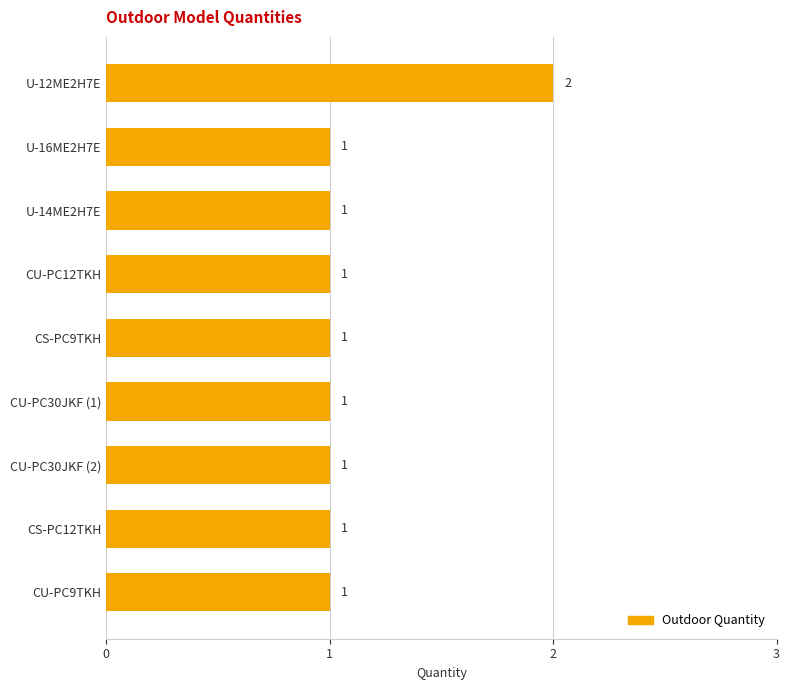

The value at CU-PC9TKH is 1. True or false?

True